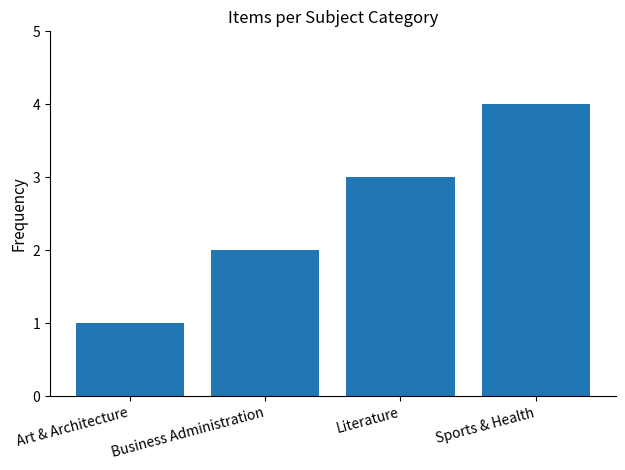

What is the smallest value displayed?

1